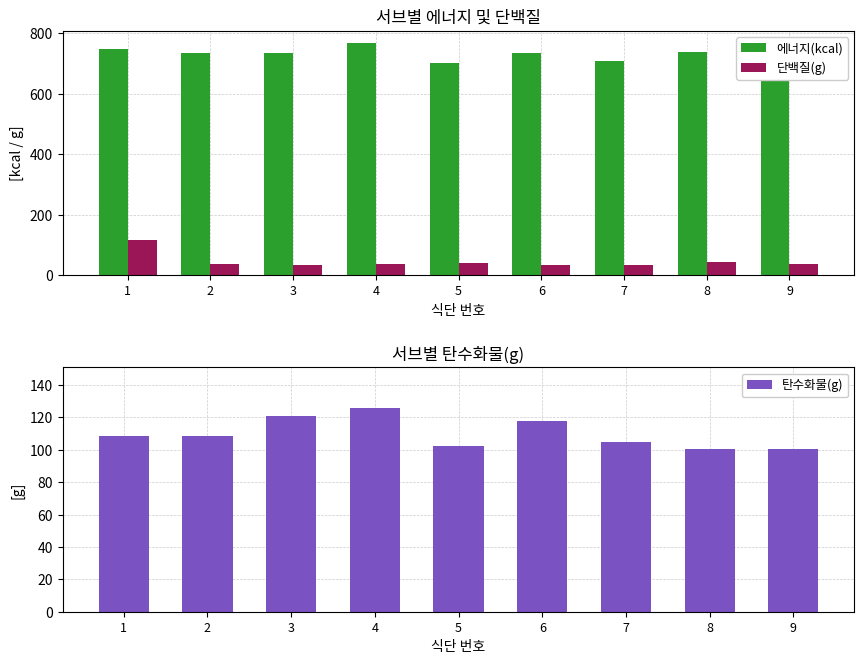

What is the sum of all 에너지(kcal) values?

6553.4